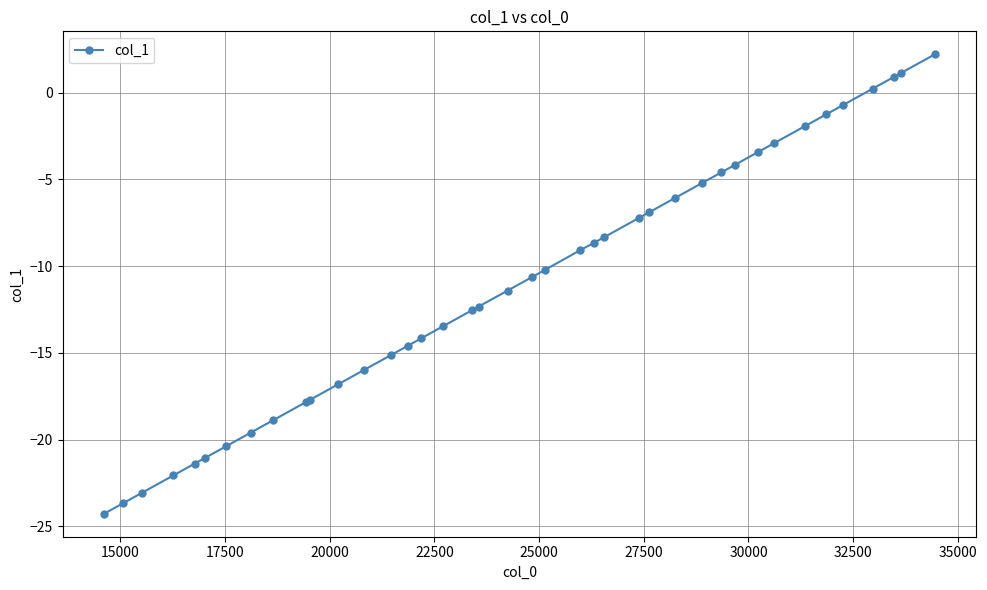

What is the sum of all values?

-443.4